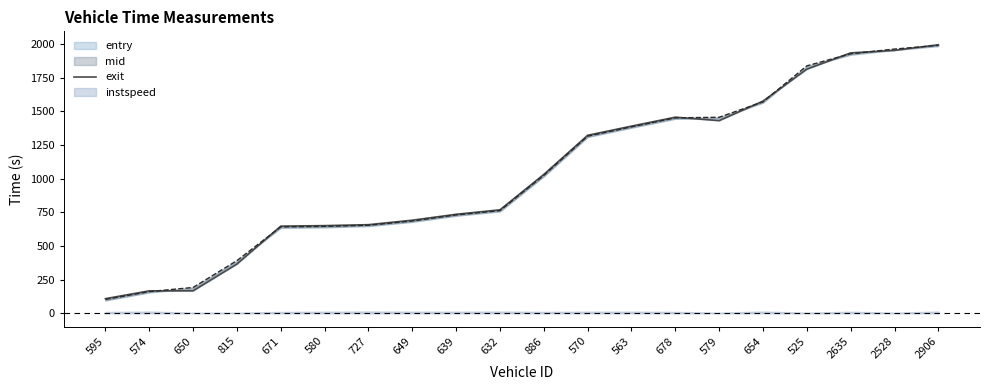

What is the difference between the maximum and second lowest values?

1828.3